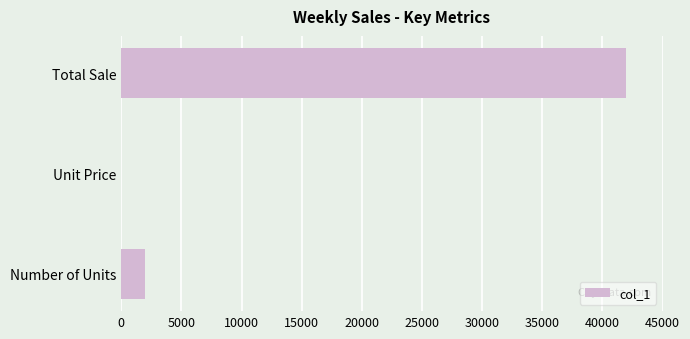

The chart shows a value of 41980.0 at Total Sale. True or false?

True